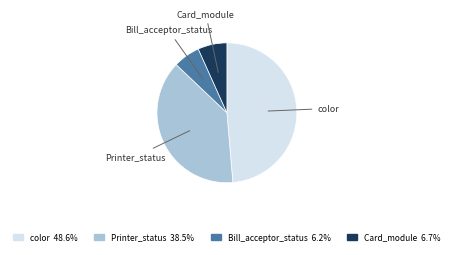

Between Card_module and Printer_status, which is larger?

Printer_status